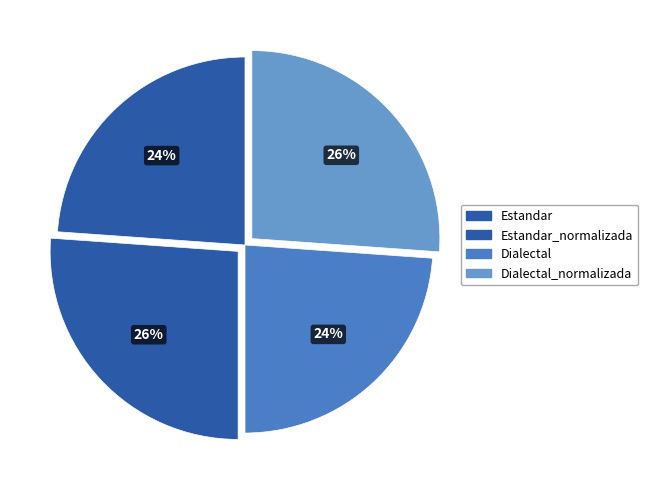

How many segments does this pie chart have?

4